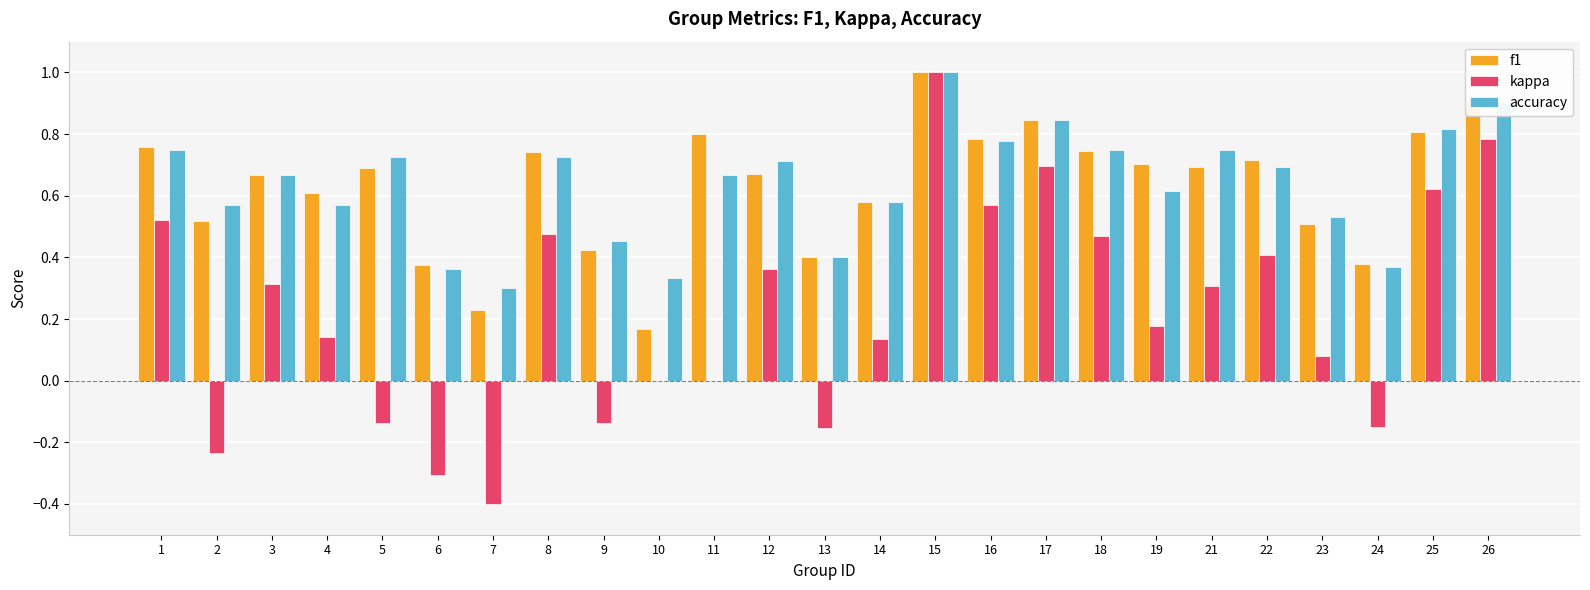

What are all the series names shown in the legend?

f1, kappa, accuracy